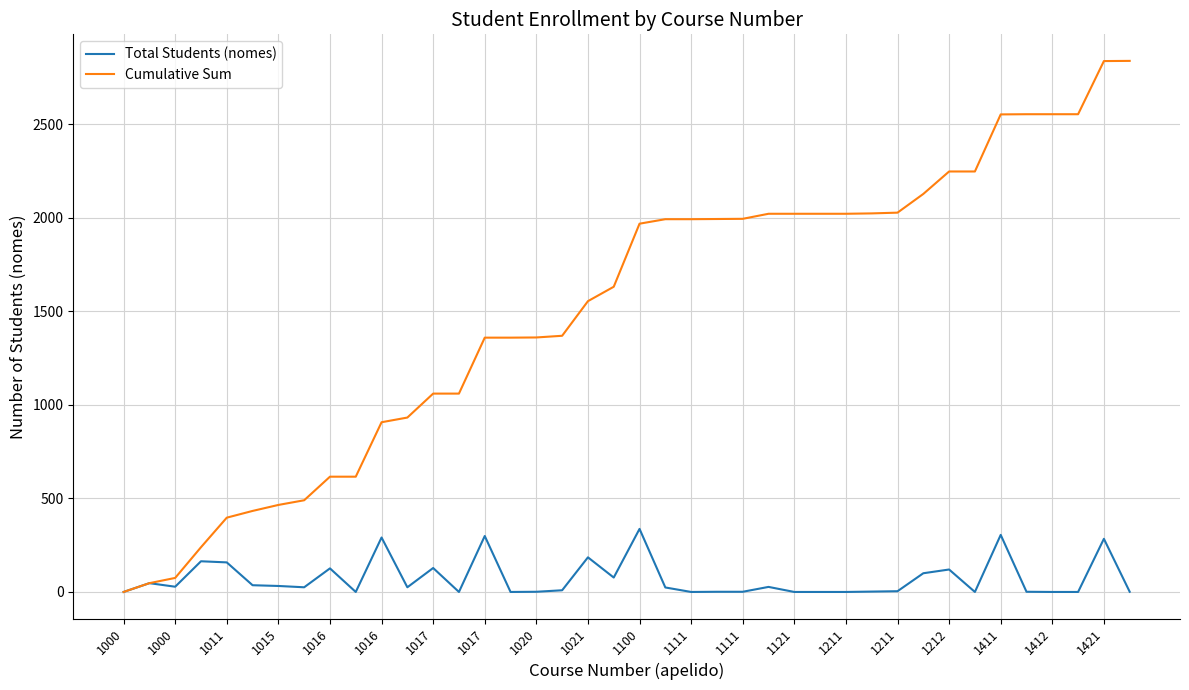

Which series has the largest total across all categories?

Cumulative Sum